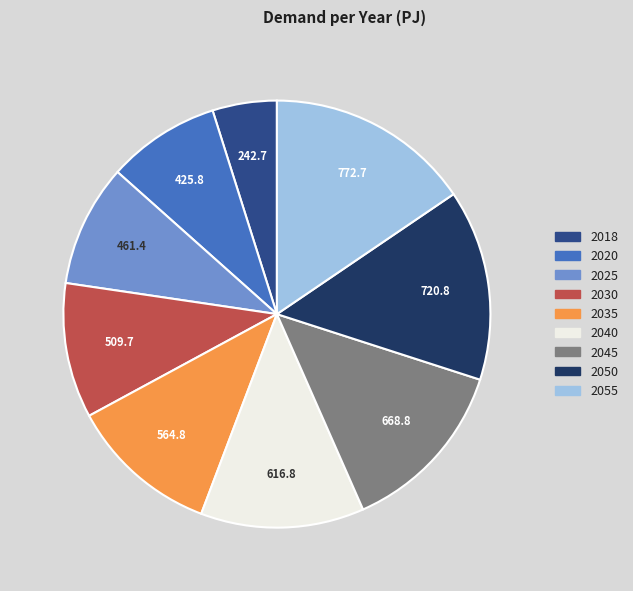

The 2025 slice represents 1% of the pie. True or false?

False